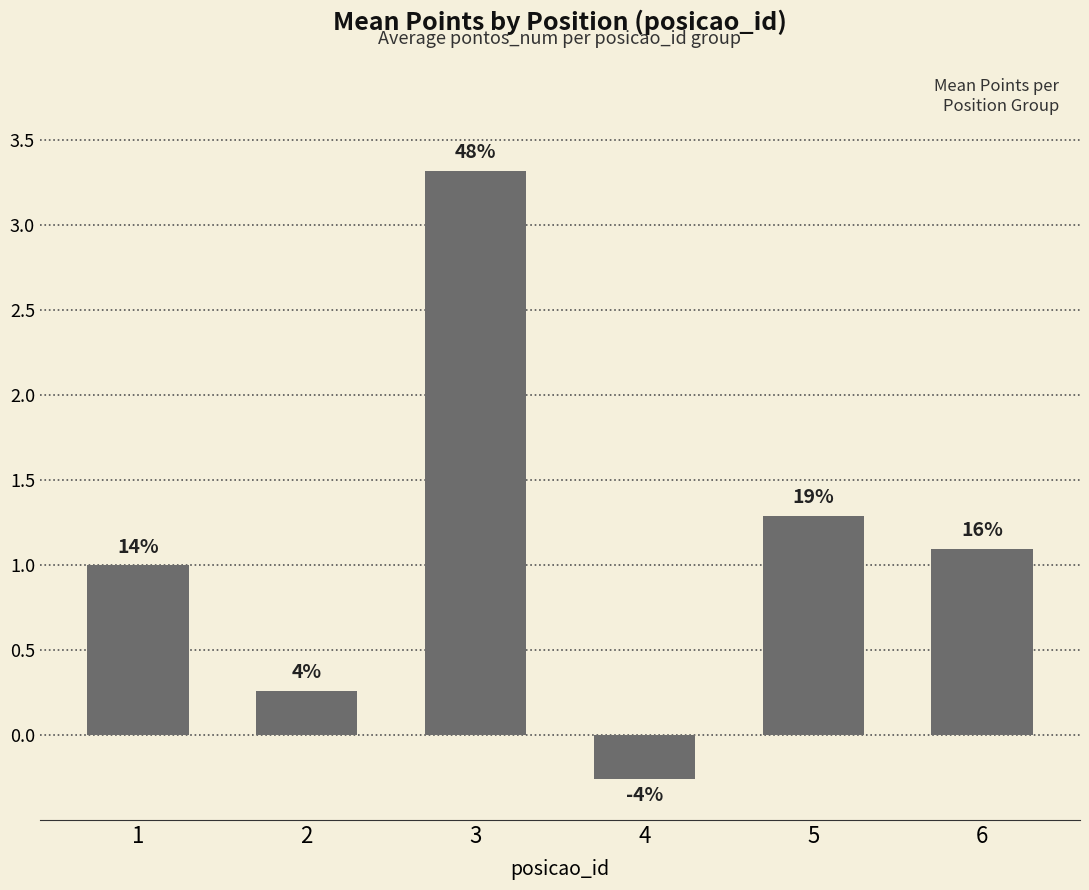

How many bars are there in total?

6